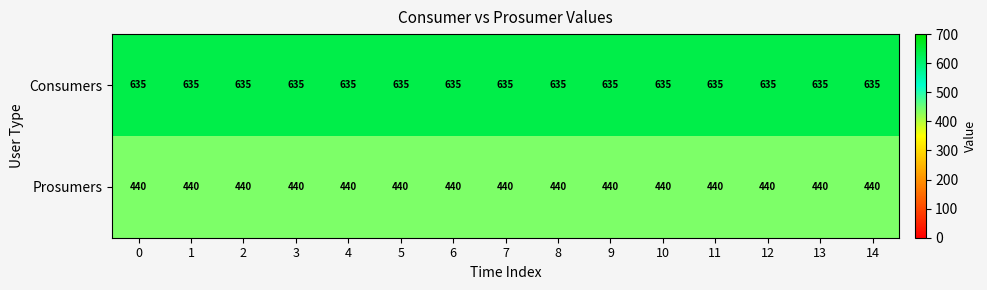

List the series in order of their overall mean, lowest first.

Prosumers, Consumers